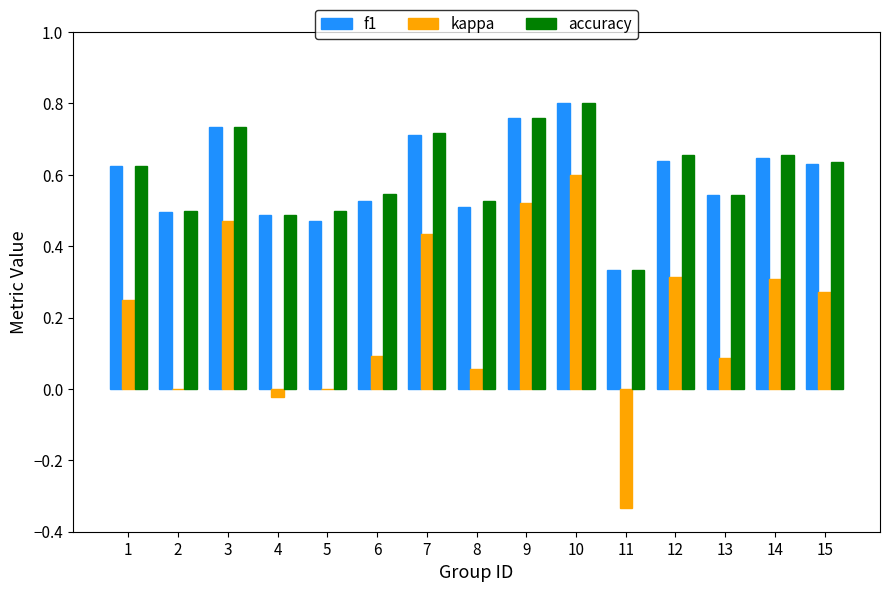

Is the value of accuracy at 7 greater than the value of kappa at 12?

Yes